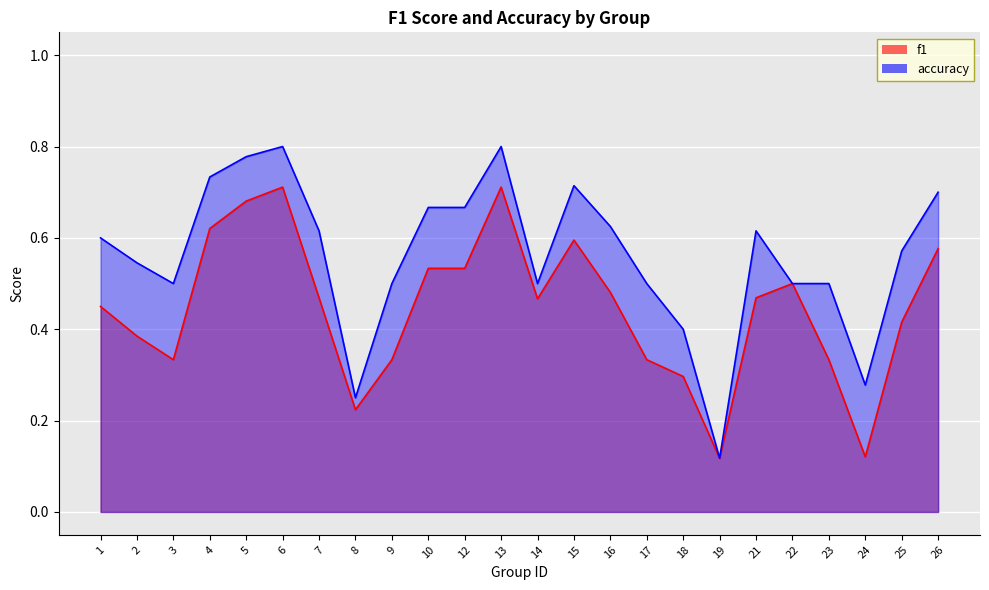

True or false: f1 and accuracy cross at least once.

False